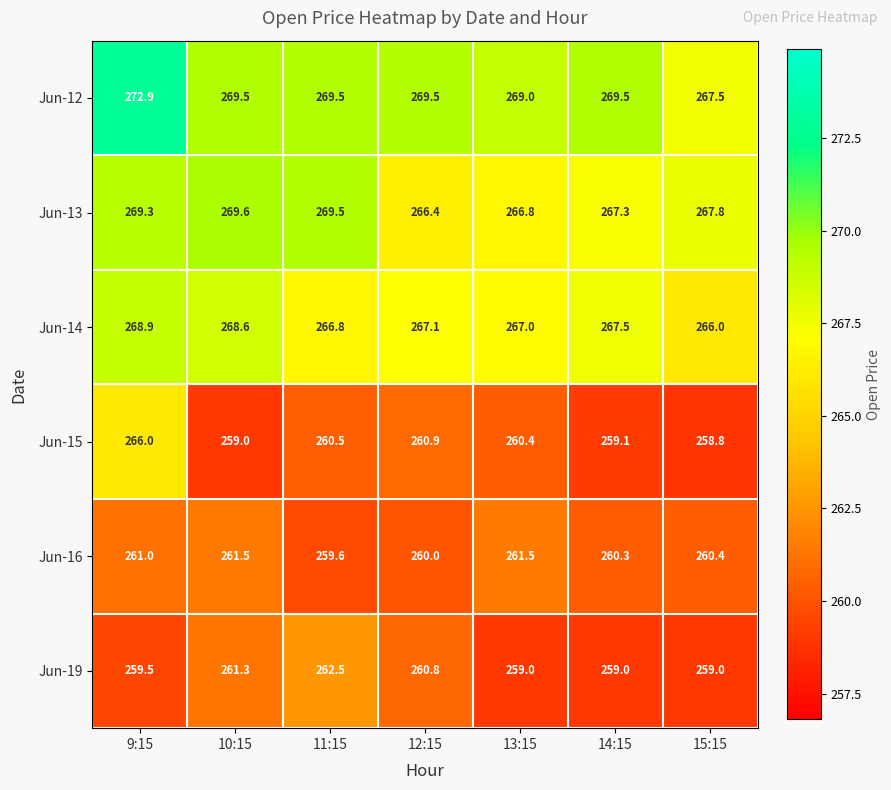

At which category is the sum across all series the highest?

9:15